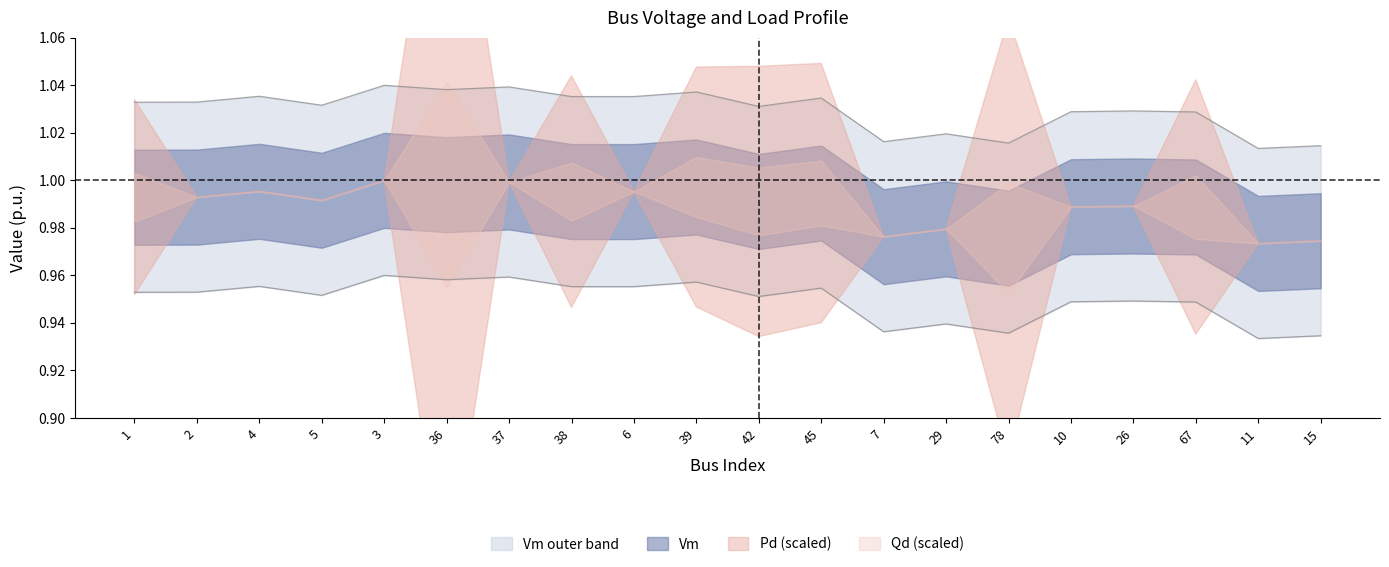

In Qd, how many points are higher than both neighbors (excluding endpoints)?

5